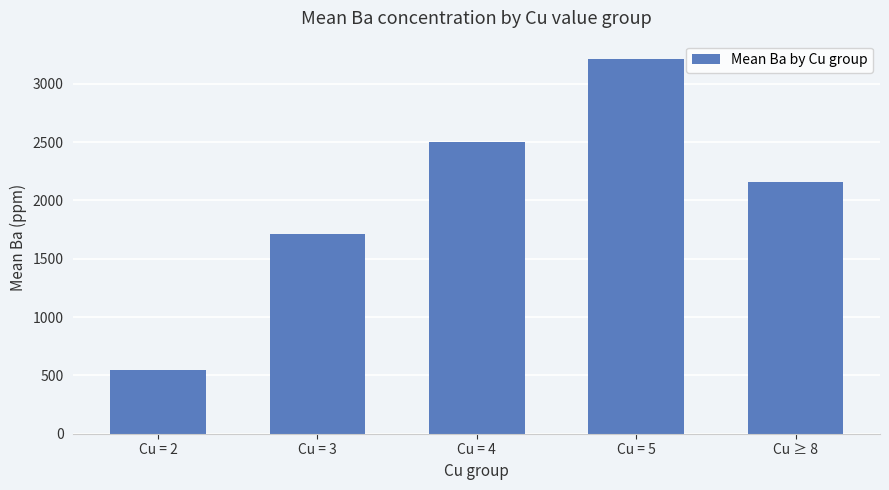

Count the number of data series in this chart.

1